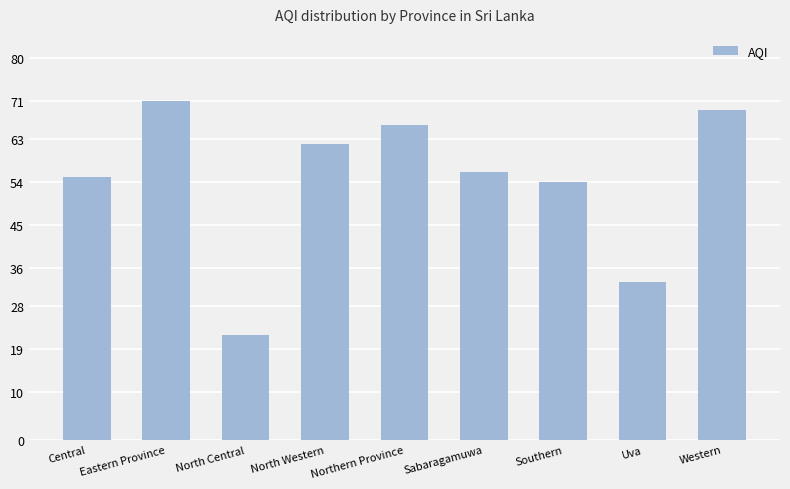

How many values are below 56?

4